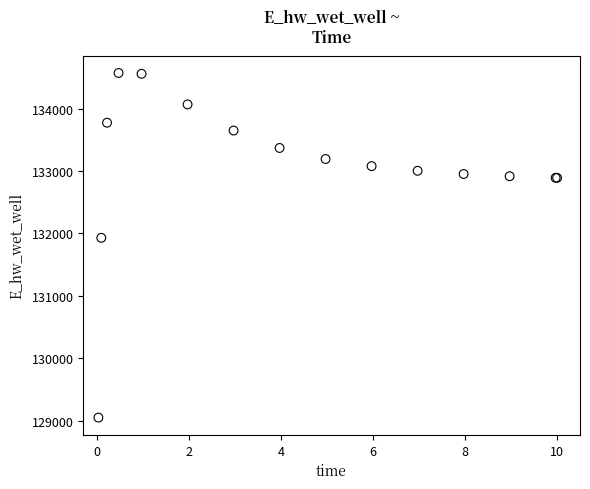

What Y value in the scatter plot is closest to 131809?

131928.9